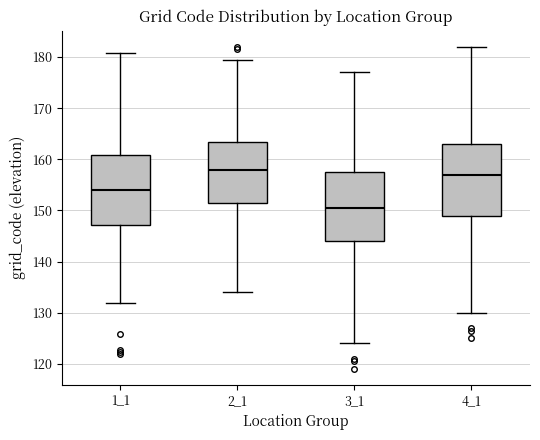

Reading left to right, transcribe this box plot: for each box, give where its median line is, the range the box spans, and where its two whiskers end, as read against the y-axis. The values are not printed on the chart, so give them approximately, as read against the axis.

1_1: median 154, box 147 to 161, whiskers 132 to 181
2_1: median 158, box 151 to 163, whiskers 134 to 180
3_1: median 151, box 144 to 158, whiskers 124 to 177
4_1: median 157, box 149 to 163, whiskers 130 to 182